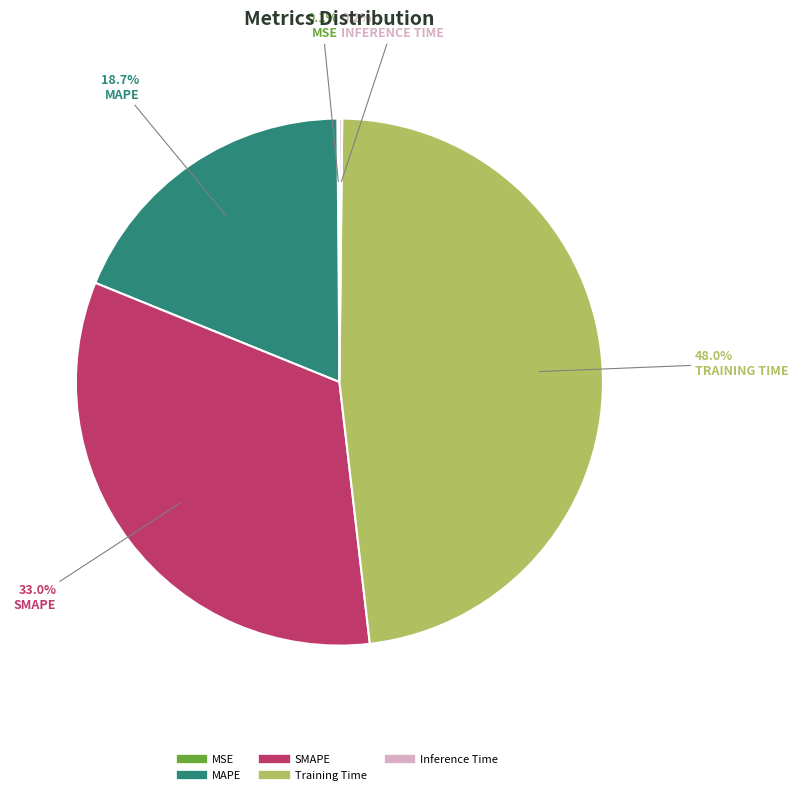

Is the sum of MAPE and Training Time greater than half?

Yes